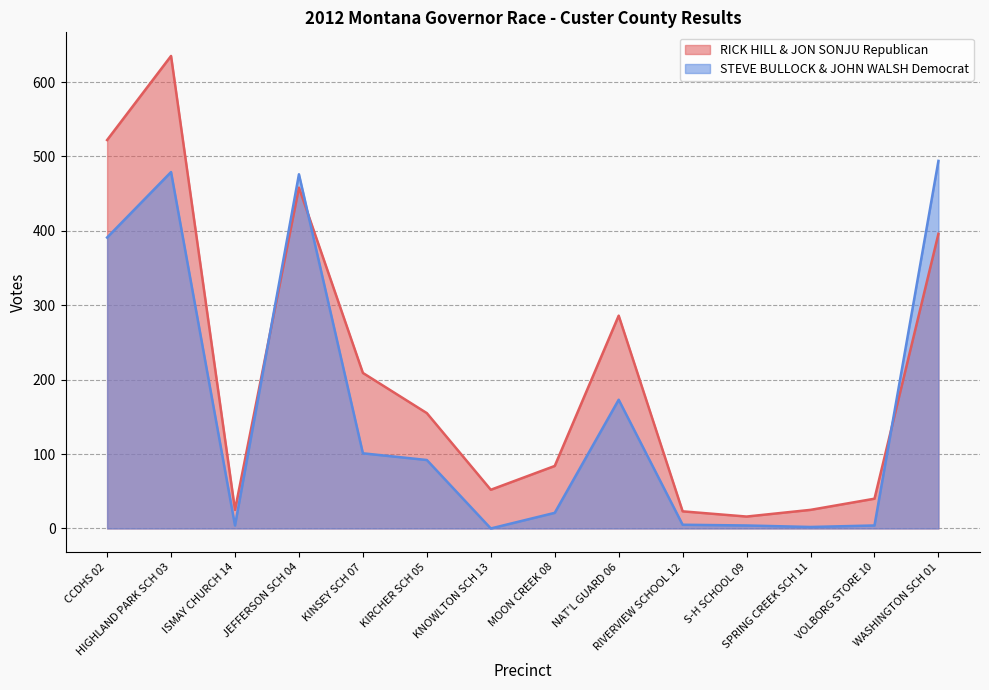

Reading right to left, extract all data points from this chart.

RICK HILL & JON SONJU Republican: WASHINGTON SCH 01=396	VOLBORG STORE 10=40	SPRING CREEK SCH 11=25	S-H SCHOOL 09=16	RIVERVIEW SCHOOL 12=23	NAT'L GUARD 06=286	MOON CREEK 08=84	KNOWLTON SCH 13=52	KIRCHER SCH 05=155	KINSEY SCH 07=209	JEFFERSON SCH 04=458	ISMAY CHURCH 14=25	HIGHLAND PARK SCH 03=635	CCDHS 02=522
STEVE BULLOCK & JOHN WALSH Democrat: WASHINGTON SCH 01=494	VOLBORG STORE 10=4	SPRING CREEK SCH 11=2	S-H SCHOOL 09=4	RIVERVIEW SCHOOL 12=5	NAT'L GUARD 06=173	MOON CREEK 08=21	KNOWLTON SCH 13=0	KIRCHER SCH 05=92	KINSEY SCH 07=101	JEFFERSON SCH 04=476	ISMAY CHURCH 14=4	HIGHLAND PARK SCH 03=479	CCDHS 02=391